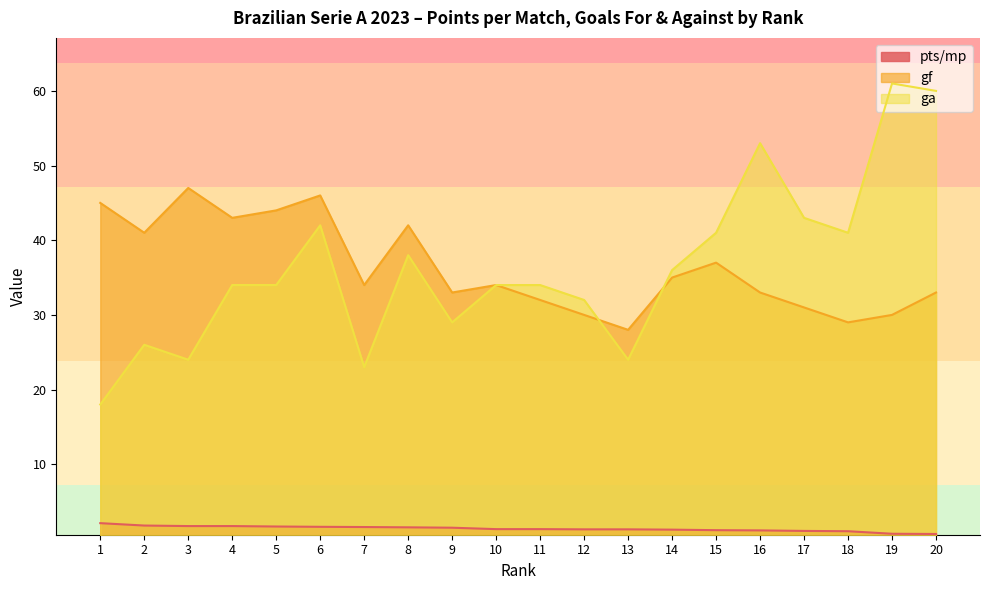

What are all the series names shown in the legend?

pts/mp, gf, ga